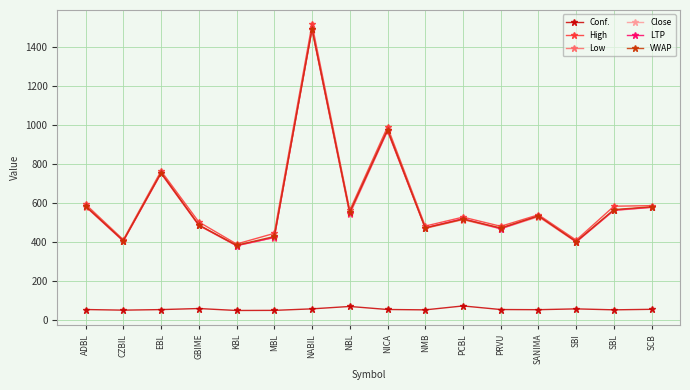

What is the difference between the second highest and minimum values in the High series?

601.0